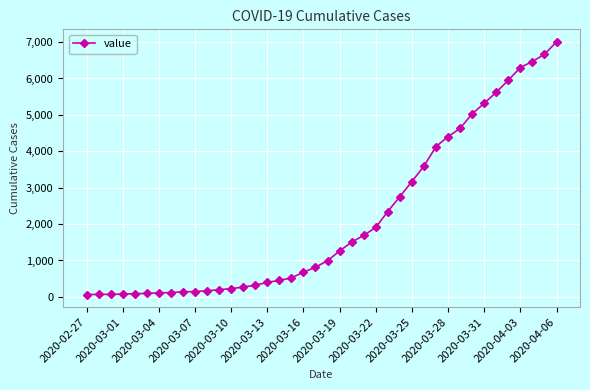

What is the greatest value displayed?

7003